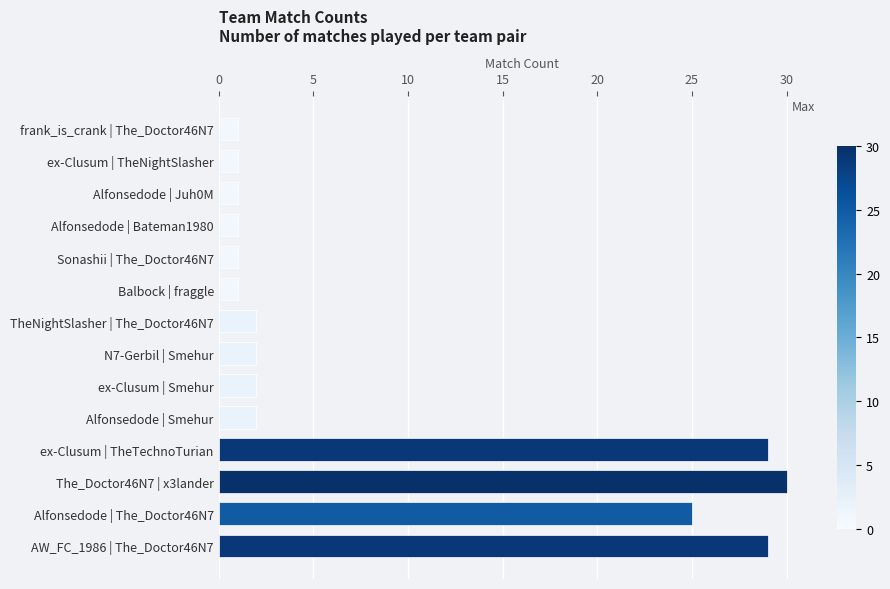

How many categories are shown in the chart?

14